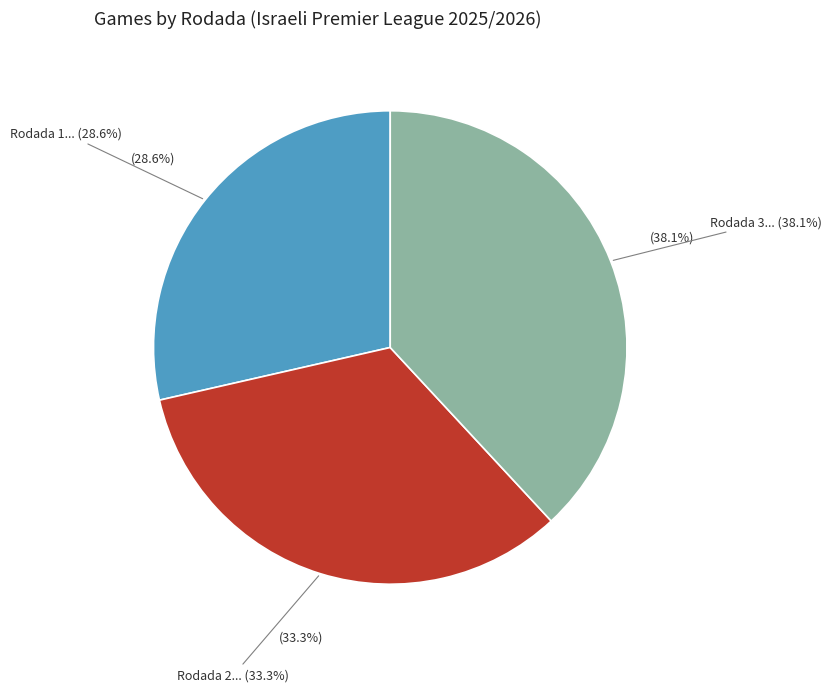

To the nearest percent, what is the combined percentage of Rodada 3 and Rodada 1?

67%